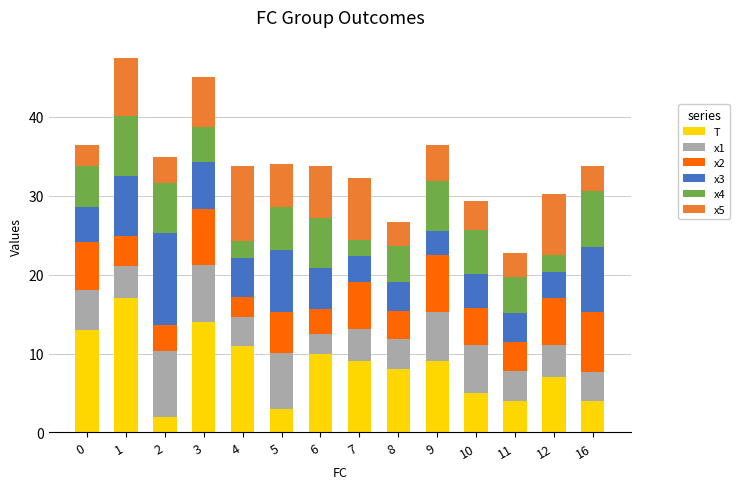

What is the difference between the second highest and minimum values in the T series?

12.0